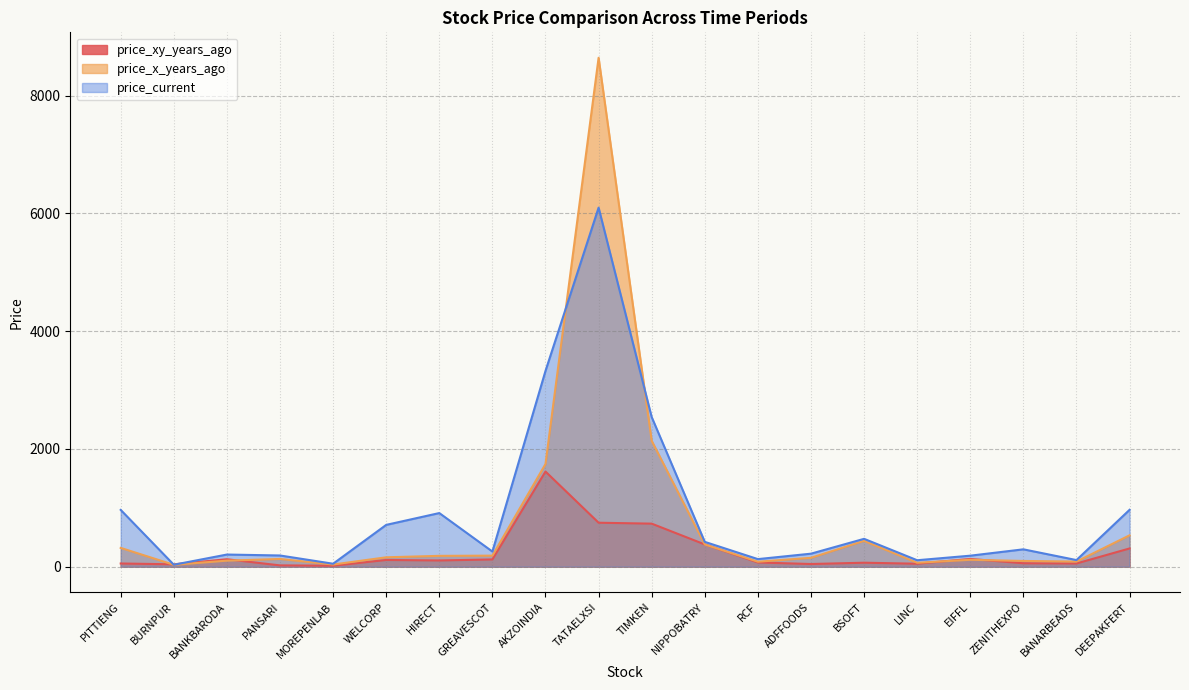

At which label does price_xy_years_ago reach its peak?

AKZOINDIA